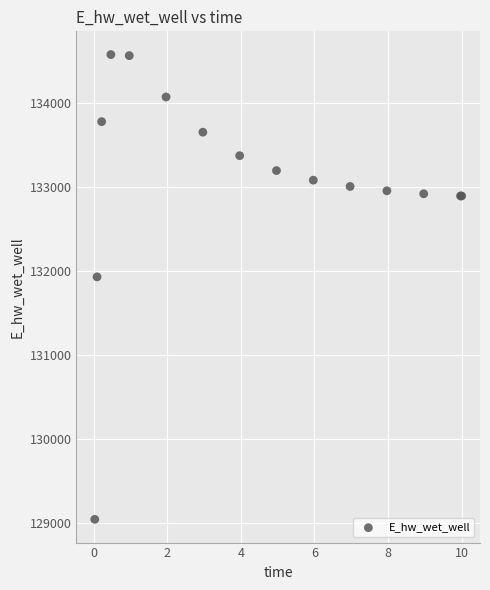

What Y value in the scatter plot is closest to 131809?

131929.0